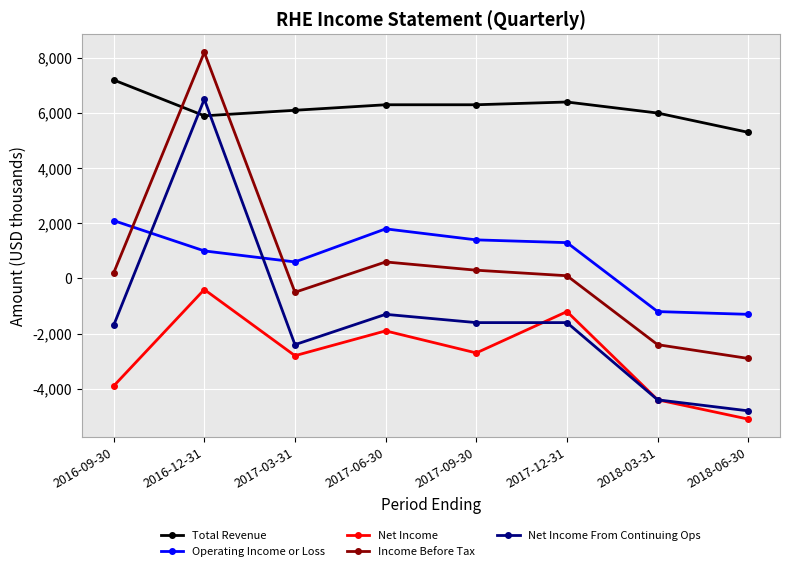

True or false: Total Revenue has more than 0 points higher than both neighbors.

True